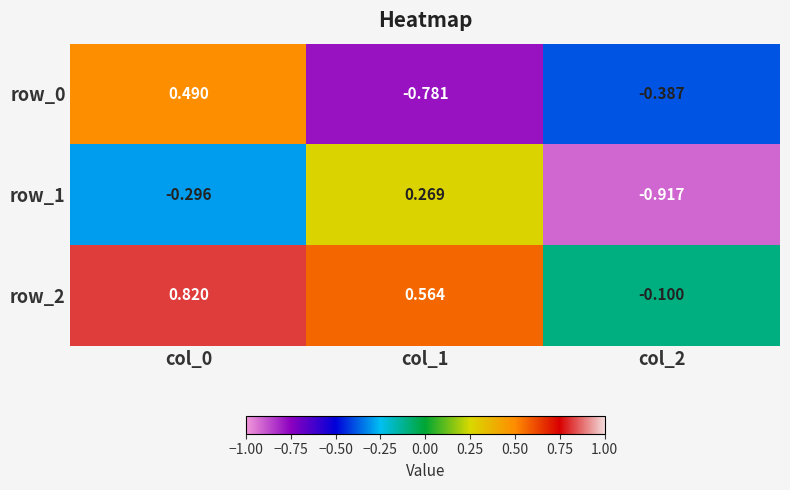

Count the row_2 values in the range 0 to 1.

2